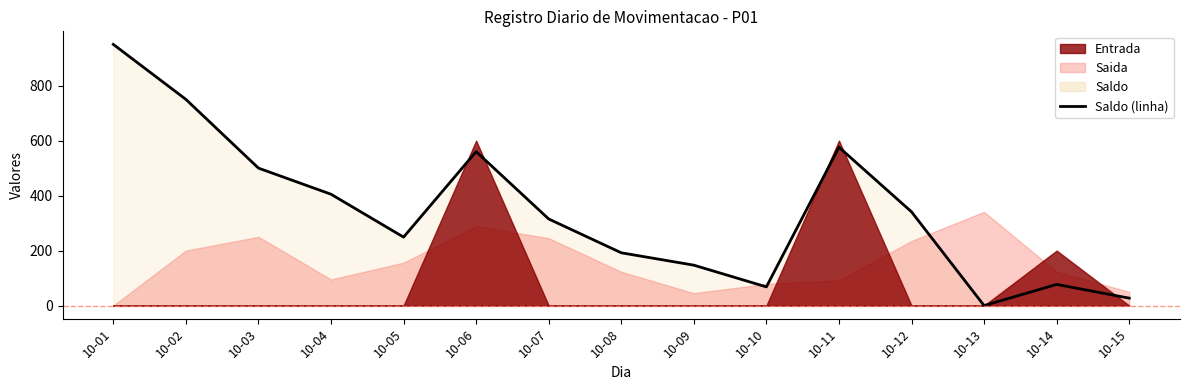

Between 10-02 and 10-05, which is larger?

10-02